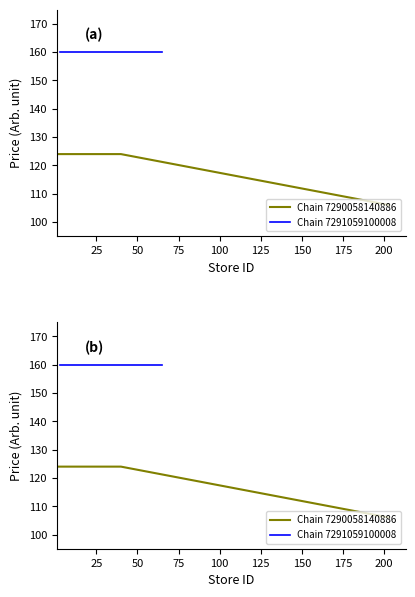

What is the value of the Chain 7290058140886 point at the 9th from the left?

124.0